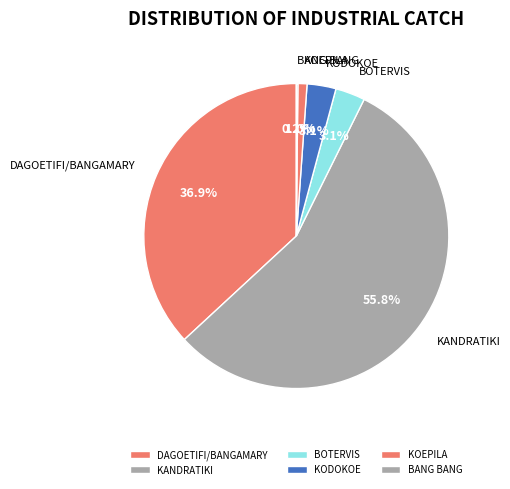

Which category has the biggest portion of the pie?

KANDRATIKI